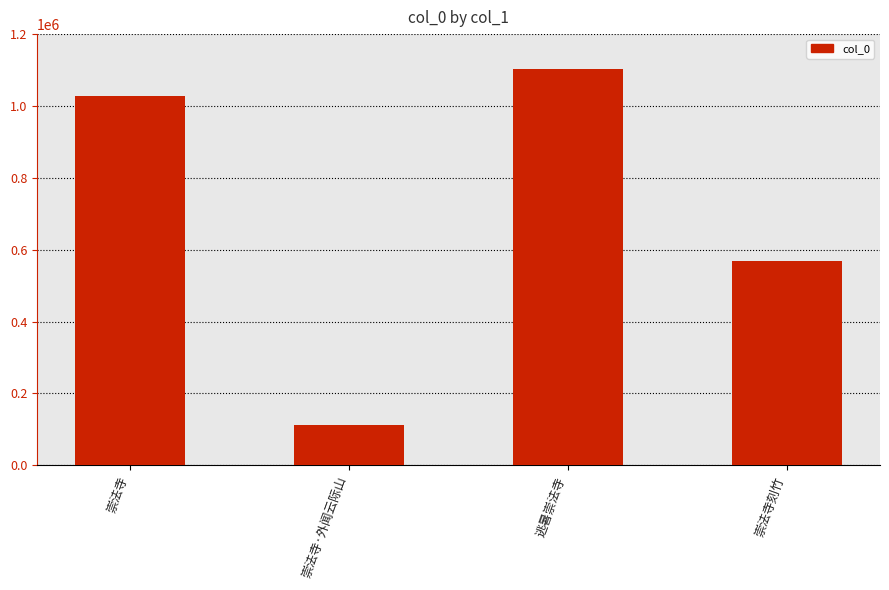

What is the smallest value displayed?

111524